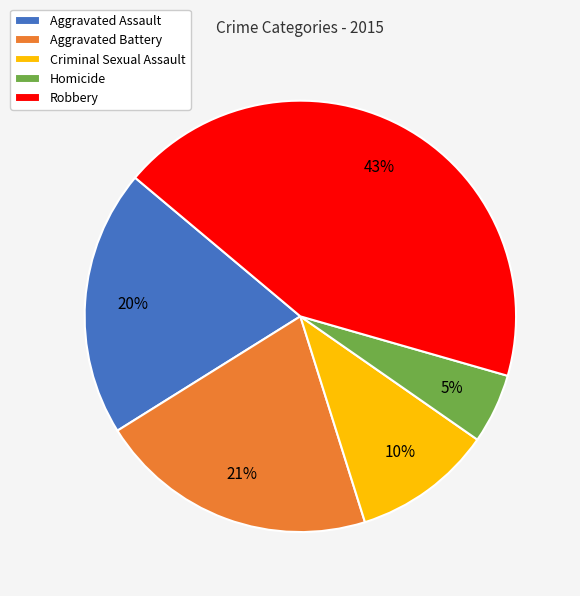

Which category has the smallest portion of the pie?

Homicide